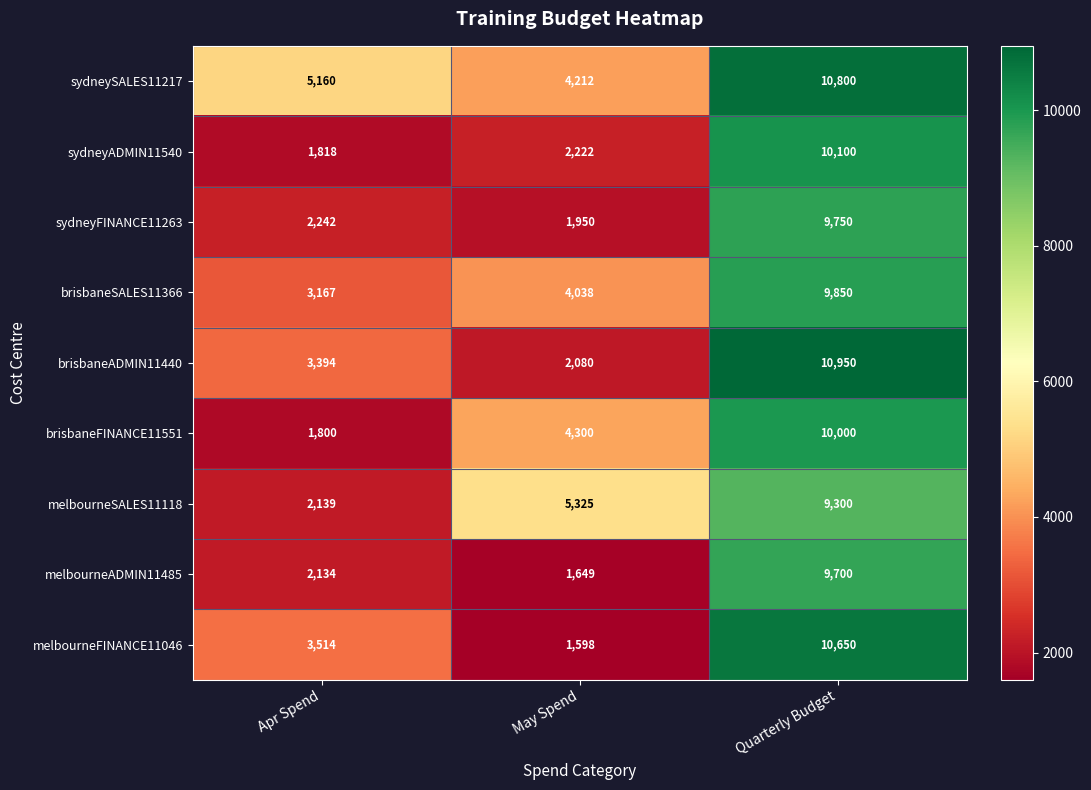

Count the melbourneSALES11118 values in the range 2139 to 9300.

3